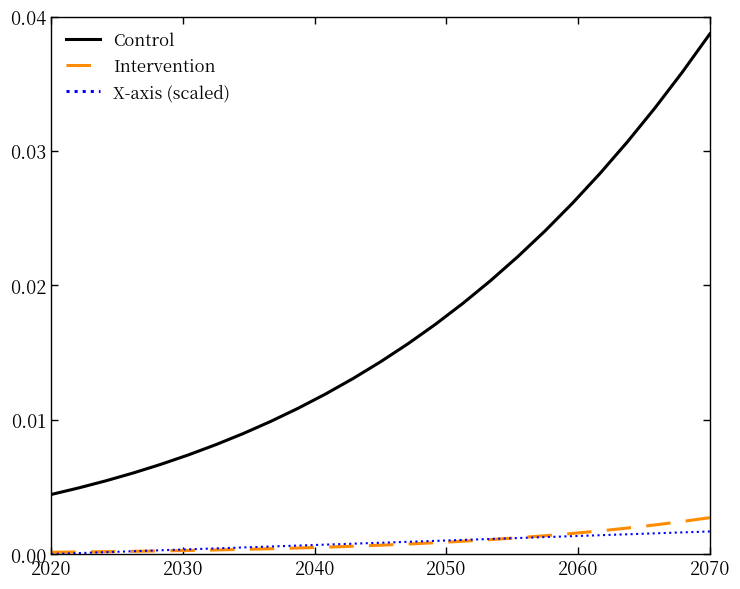

How many distinct data groups are displayed?

3